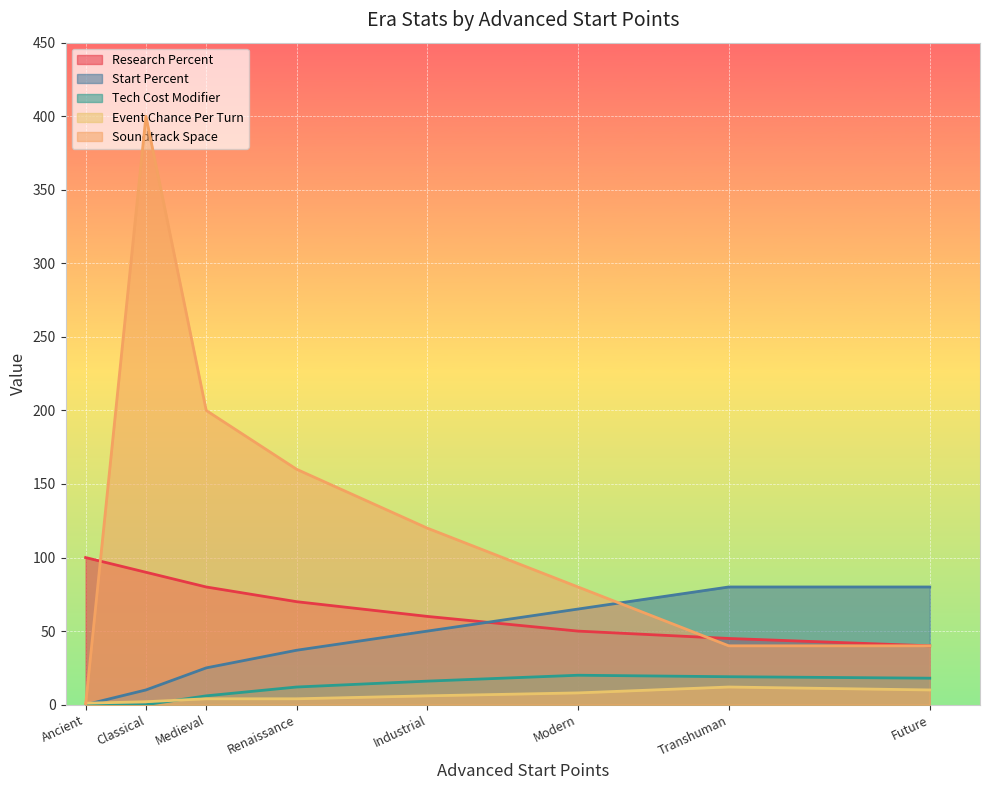

What are all the series names shown in the legend?

Research Percent, Start Percent, Tech Cost Modifier, Event Chance Per Turn, Soundtrack Space